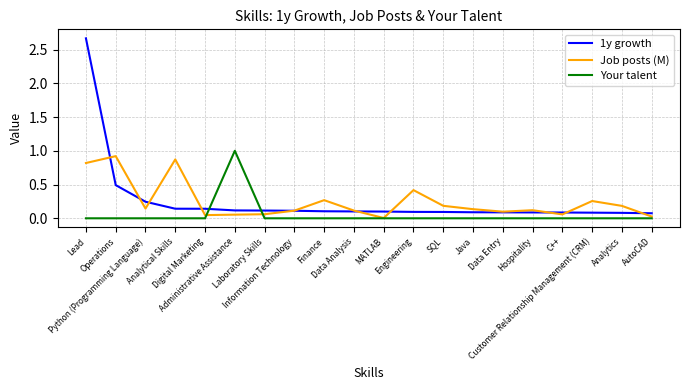

What position from the left is C++?

17